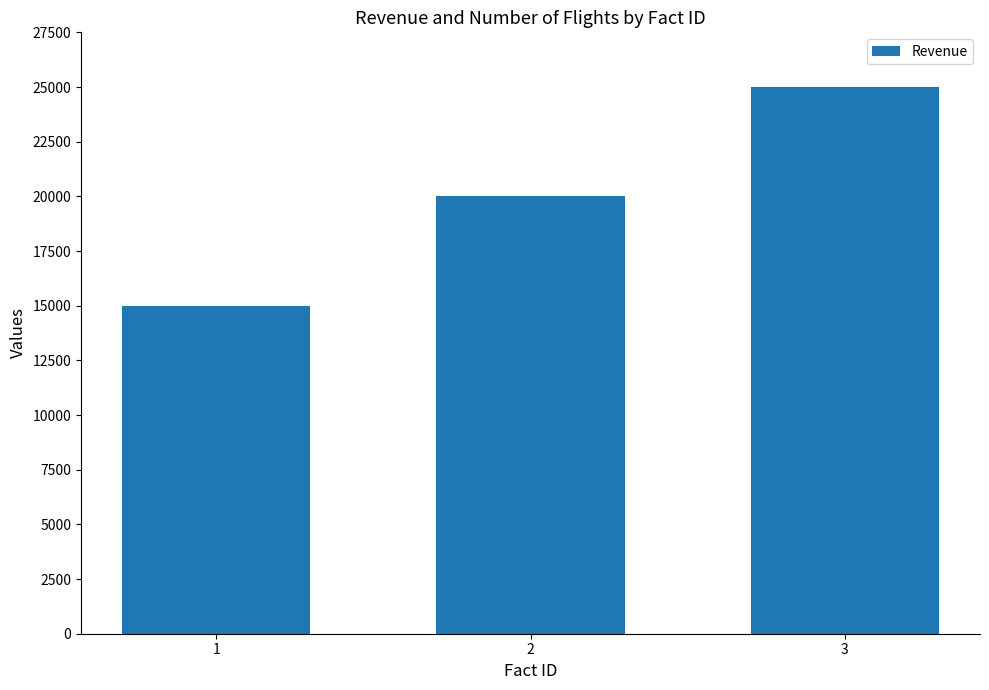

Reading left to right, what are all the values shown in this chart?

1=15000	2=20000	3=25000